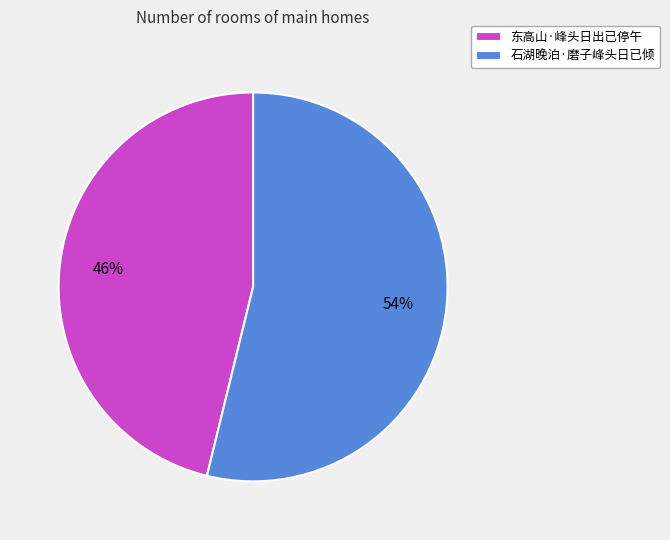

Rank the categories by value from lowest to highest.

东高山·峰头日出已停午, 石湖晚泊·磨子峰头日已倾